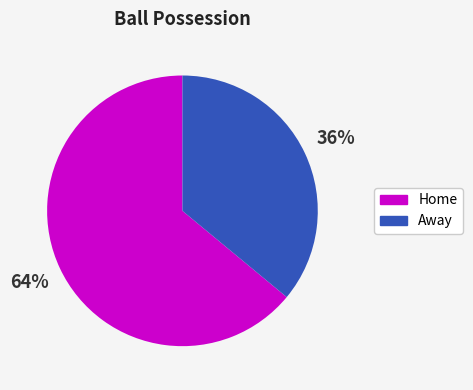

Count the number of slices in the pie.

2